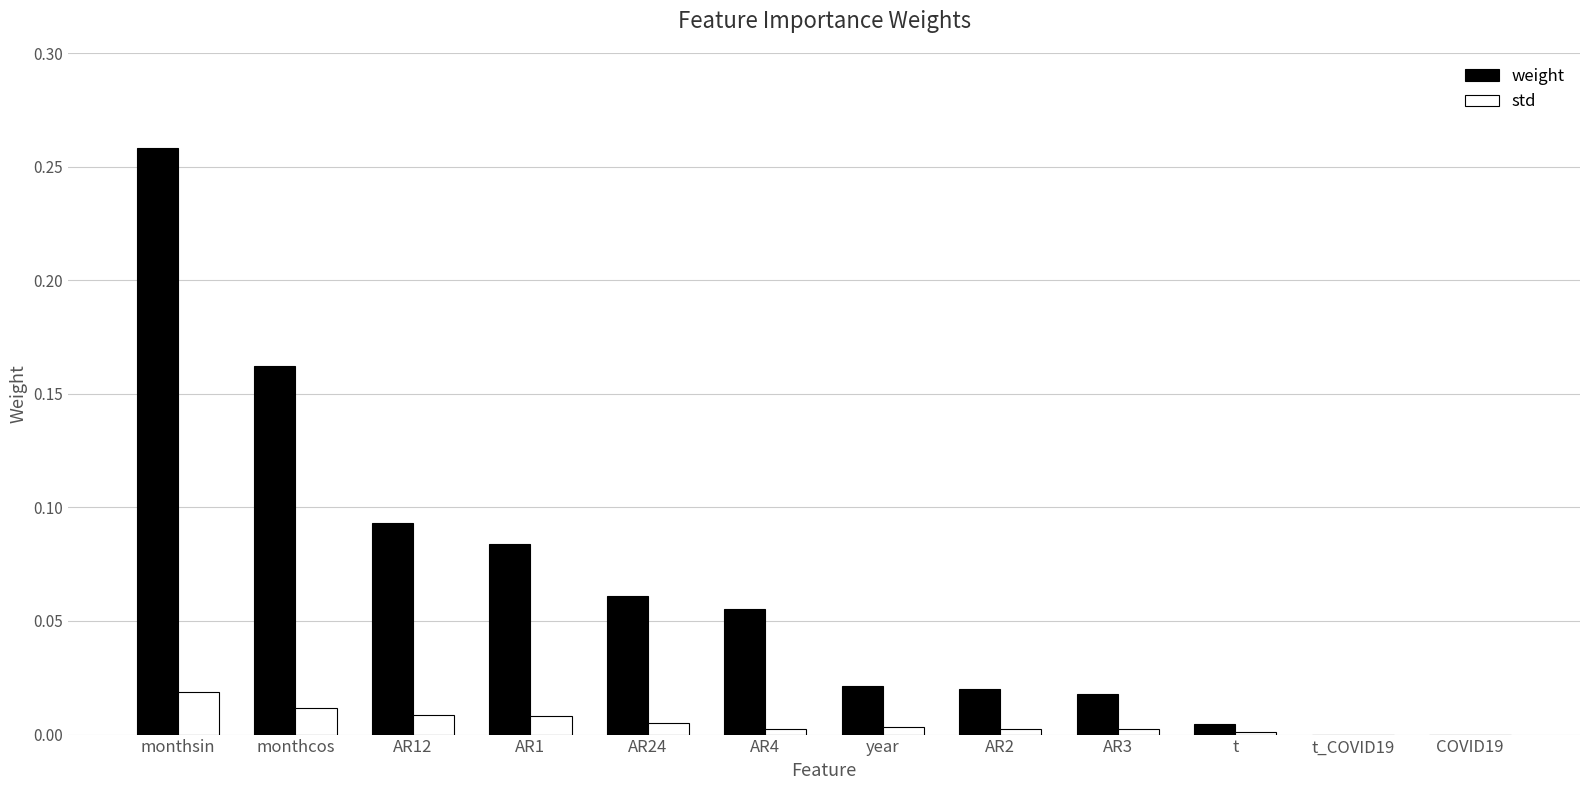

At which category is the sum across all series the highest?

monthsin